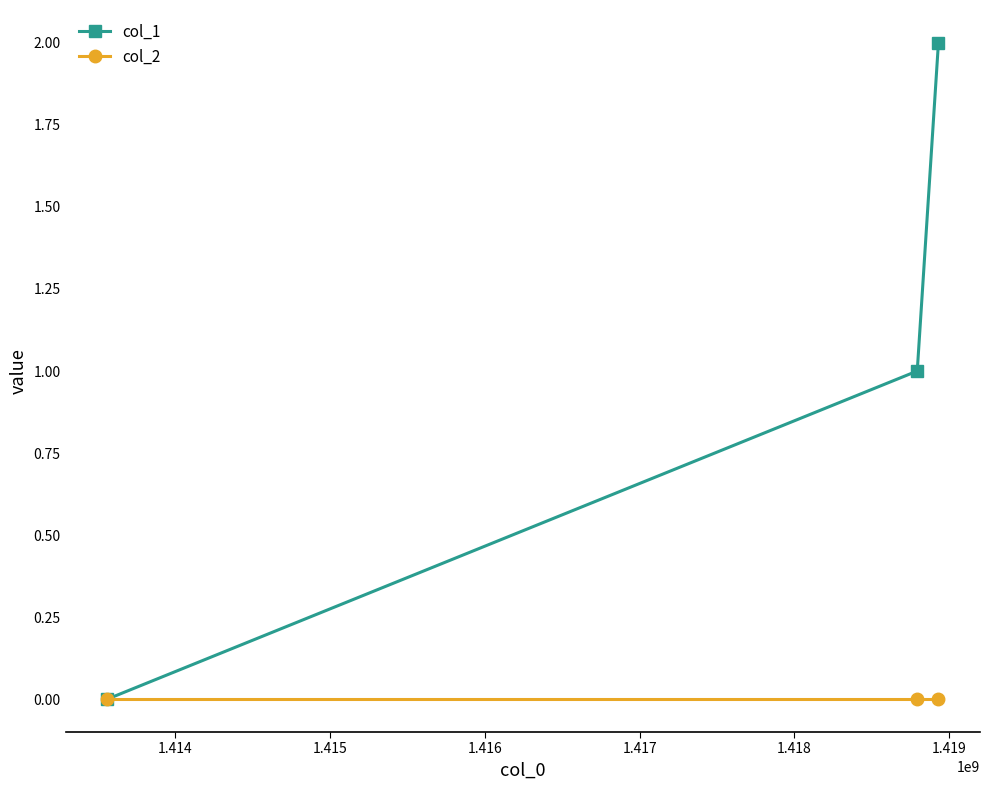

Which series has the largest range (max minus min)?

col_1